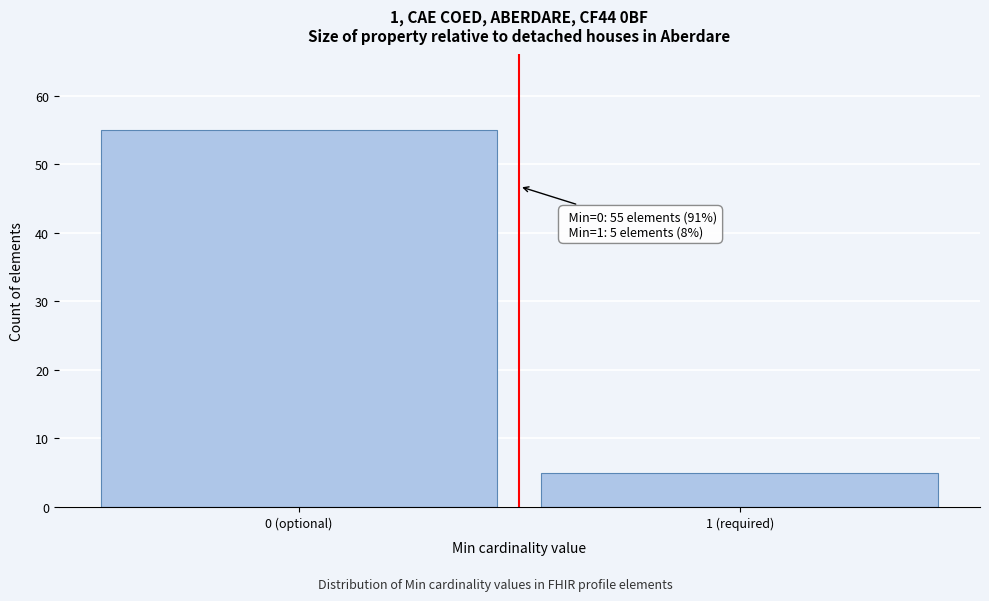

Reading left to right, transcribe all the data shown in this chart.

0 (optional)=55	1 (required)=5